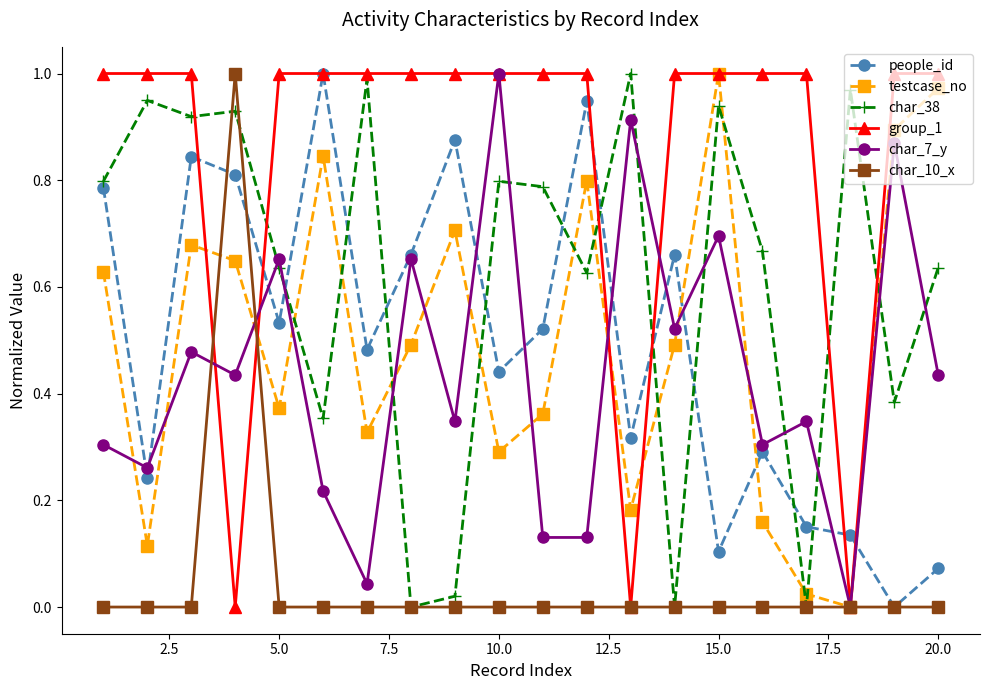

Which series has the largest total across all categories?

group_1